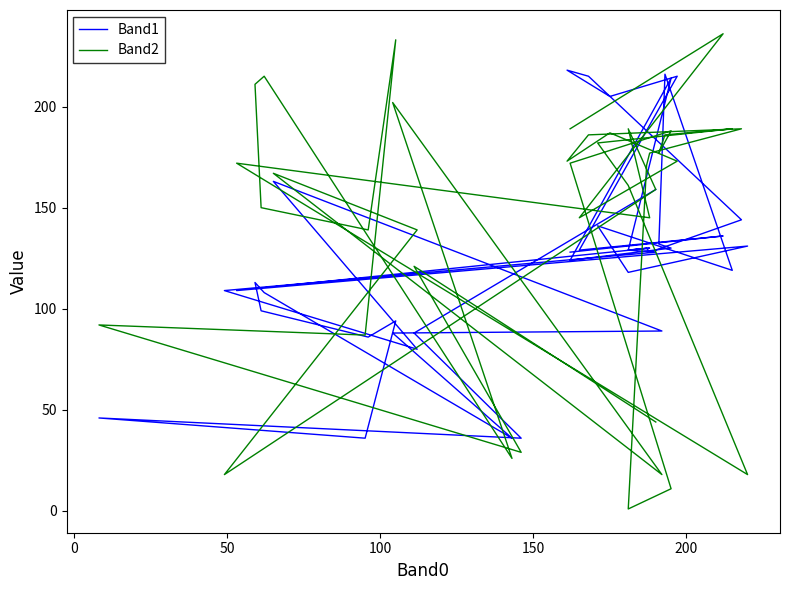

What is the difference between the maximum and minimum values in the Band2 series?

235